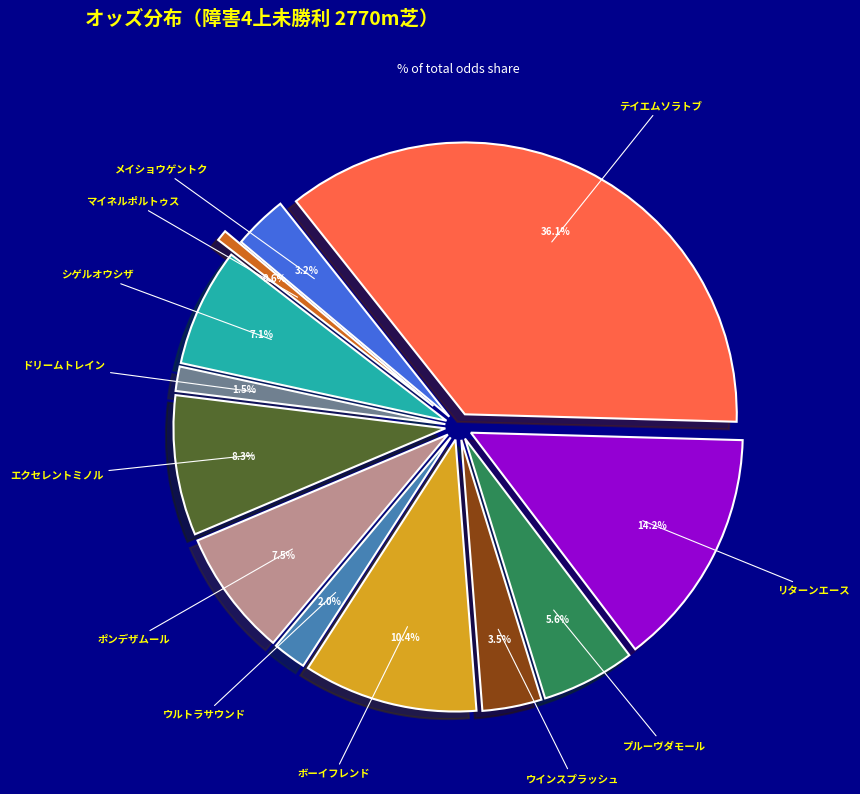

What percentage is the リターンエース slice, to the nearest percent?

14%